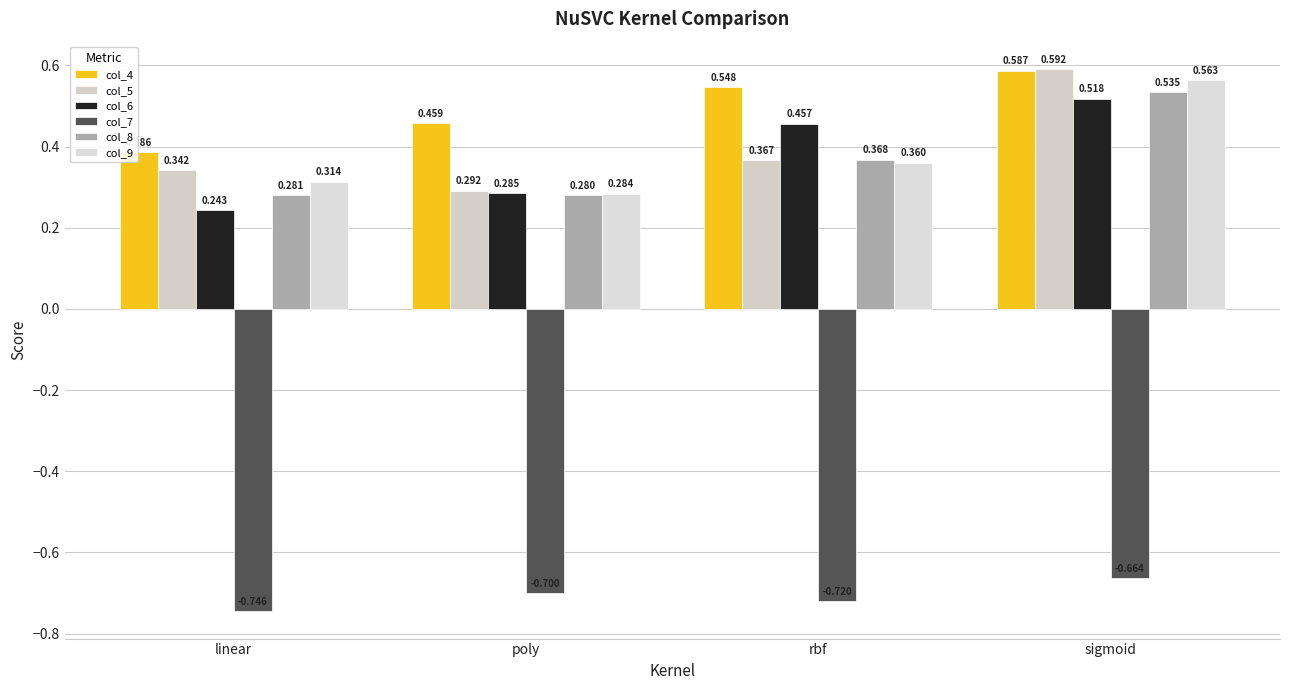

Which series has the widest spread of values?

col_5